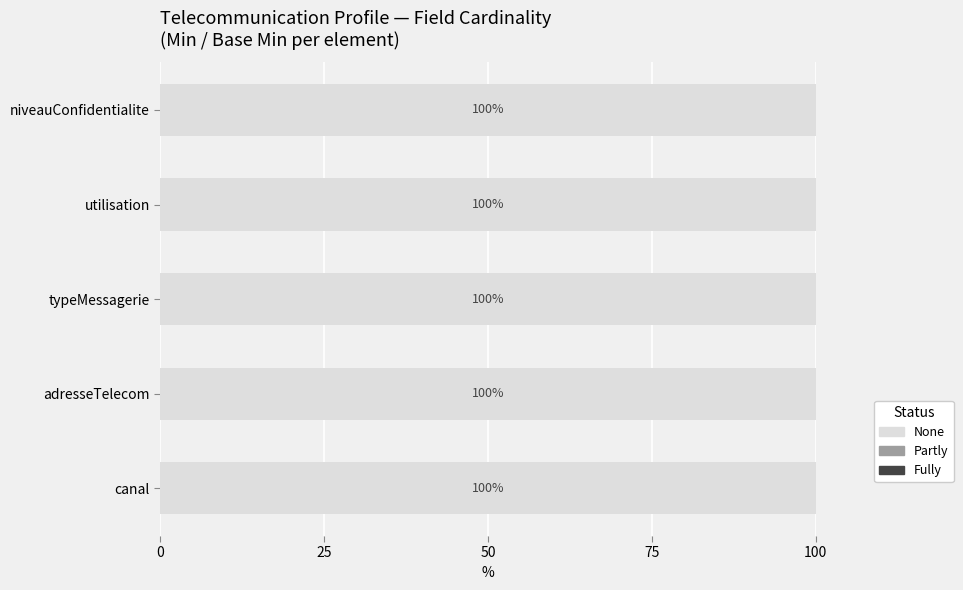

The value of None at Telecommunication.utilisation is 0. True or false?

False